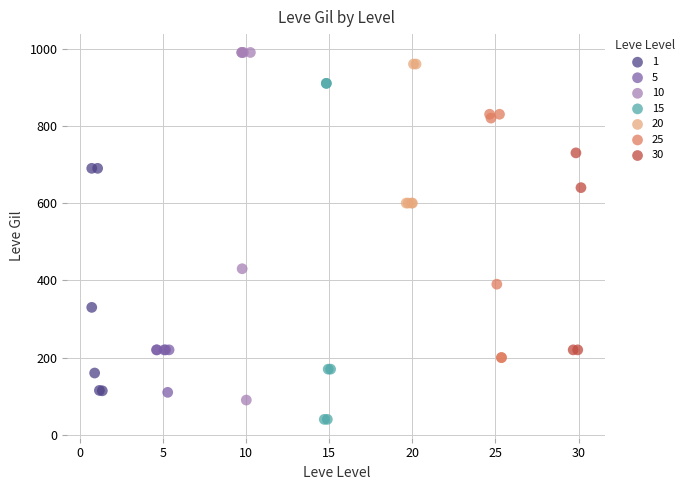

Which series reaches the minimum Y coordinate?

15